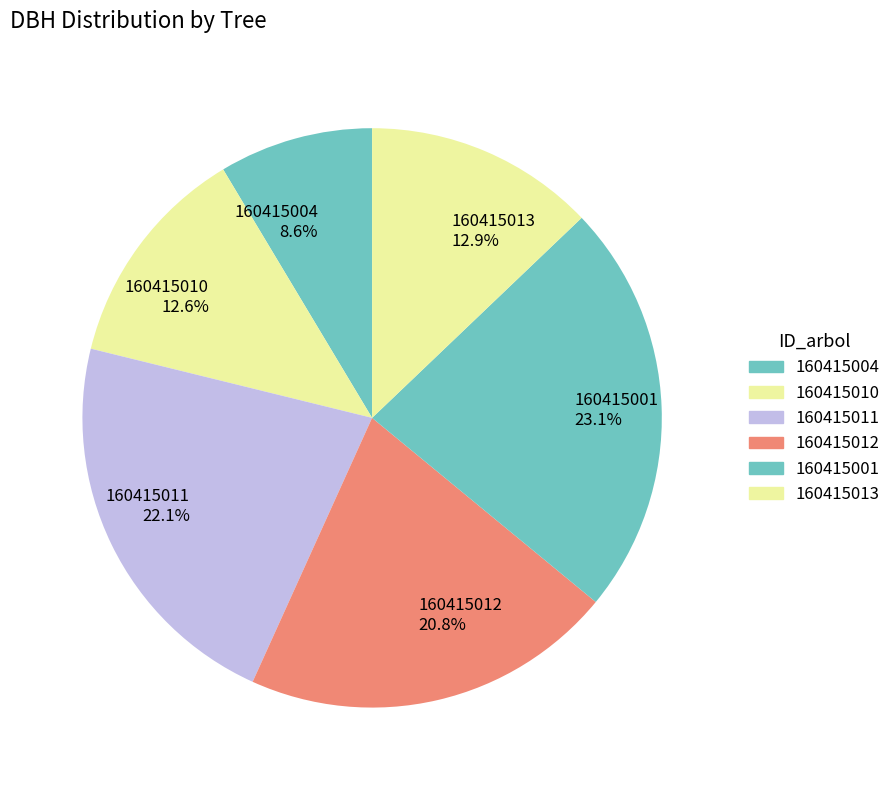

True or false: 160415001 accounts for 23% of the total.

True